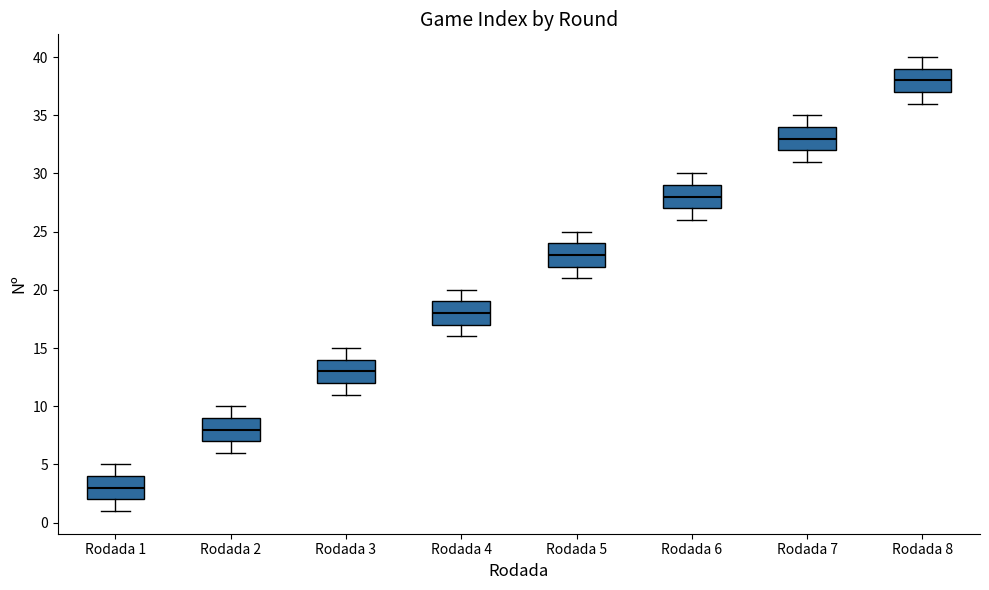

Reading left to right, transcribe this box plot: for each box, give where its median line is, the range the box spans, and where its two whiskers end, as read against the y-axis. The values are not printed on the chart, so give them approximately, as read against the axis.

Rodada 1: median 3, box 2 to 4, whiskers 1 to 5
Rodada 2: median 8, box 7 to 9, whiskers 6 to 10
Rodada 3: median 13, box 12 to 14, whiskers 11 to 15
Rodada 4: median 18, box 17 to 19, whiskers 16 to 20
Rodada 5: median 23, box 22 to 24, whiskers 21 to 25
Rodada 6: median 28, box 27 to 29, whiskers 26 to 30
Rodada 7: median 33, box 32 to 34, whiskers 31 to 35
Rodada 8: median 38, box 37 to 39, whiskers 36 to 40